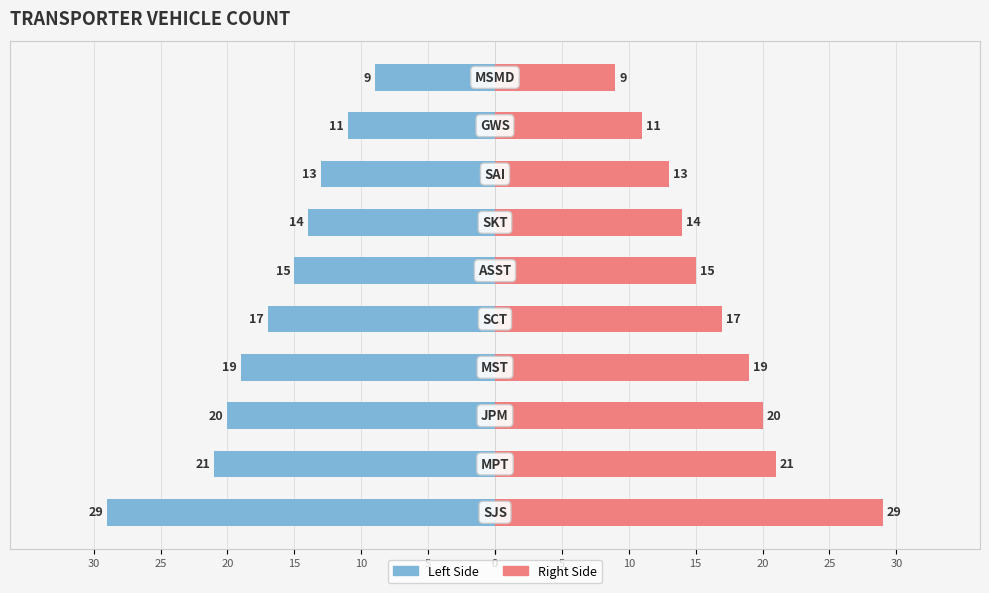

The value of Count (Right) at 20 is 23. True or false?

False